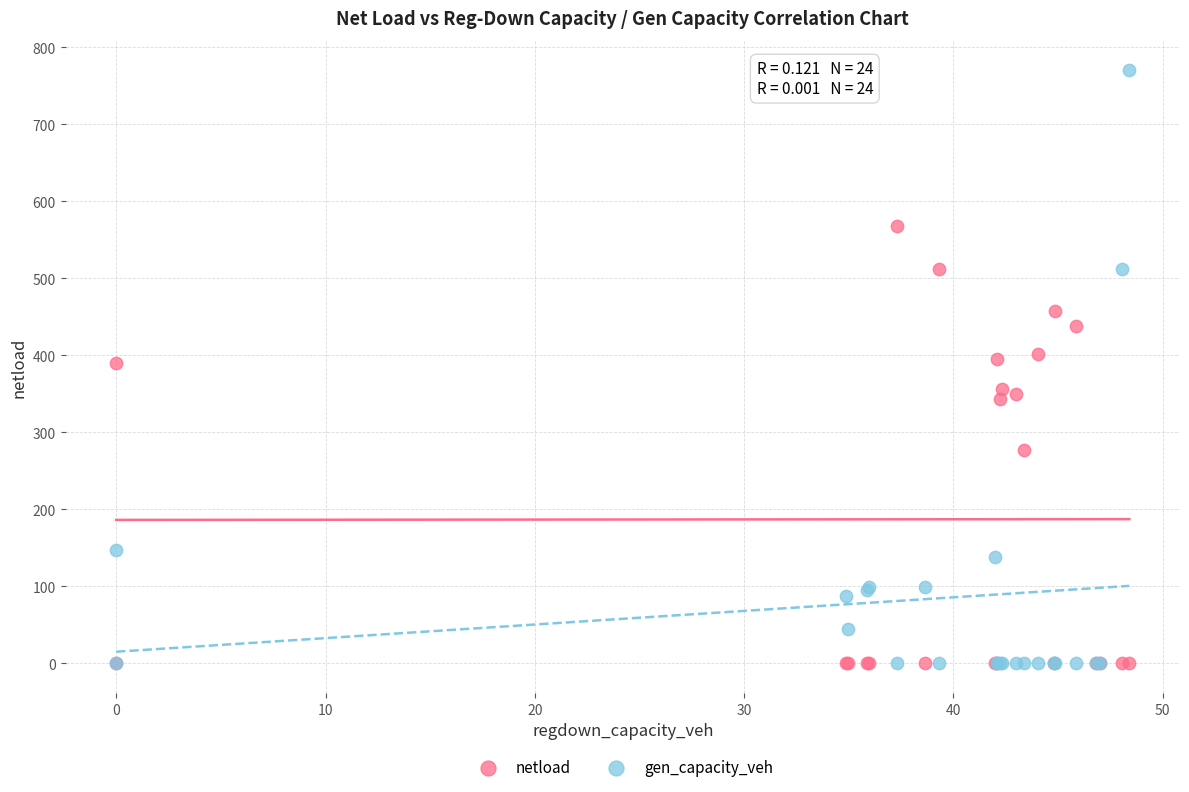

What is the X range (max minus min) for the scatter plot?

48.4